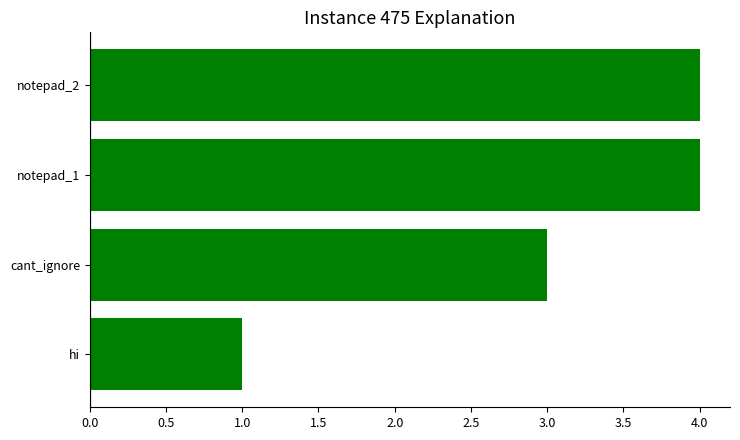

Reading bottom to top, what are all the values shown in this chart?

hi=1	cant_ignore=3	notepad_1=4	notepad_2=4